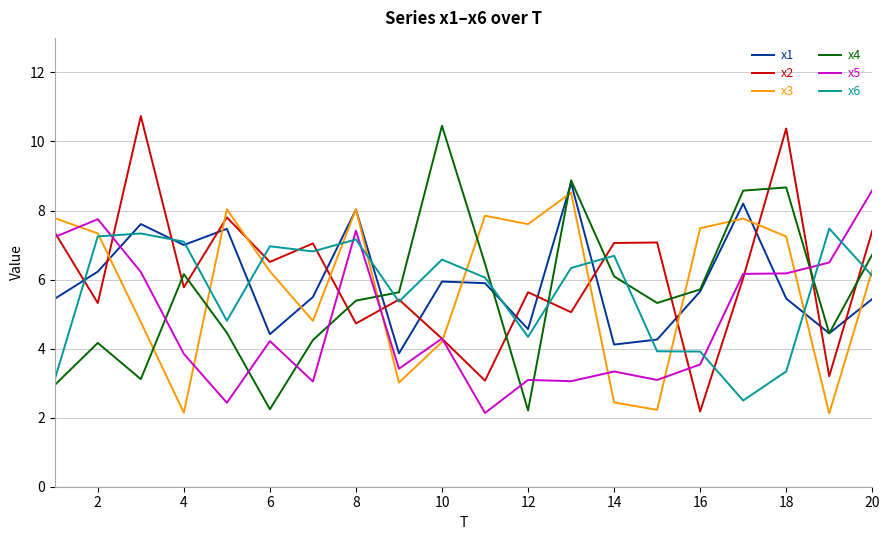

What is the highest value of the x4 series?

10.5